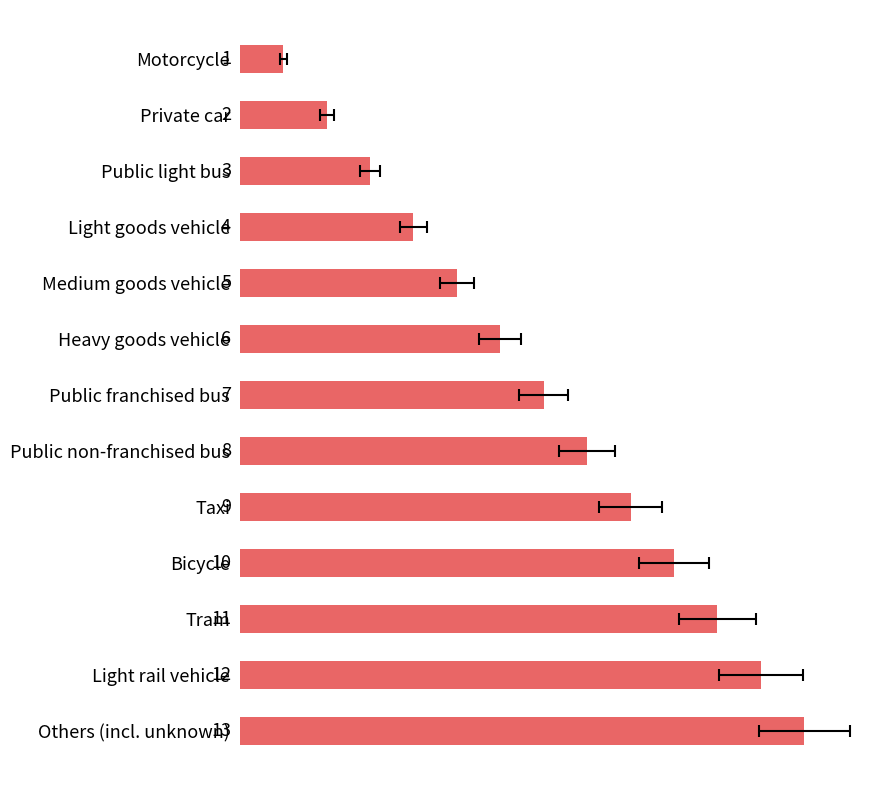

What is the greatest value displayed?

13